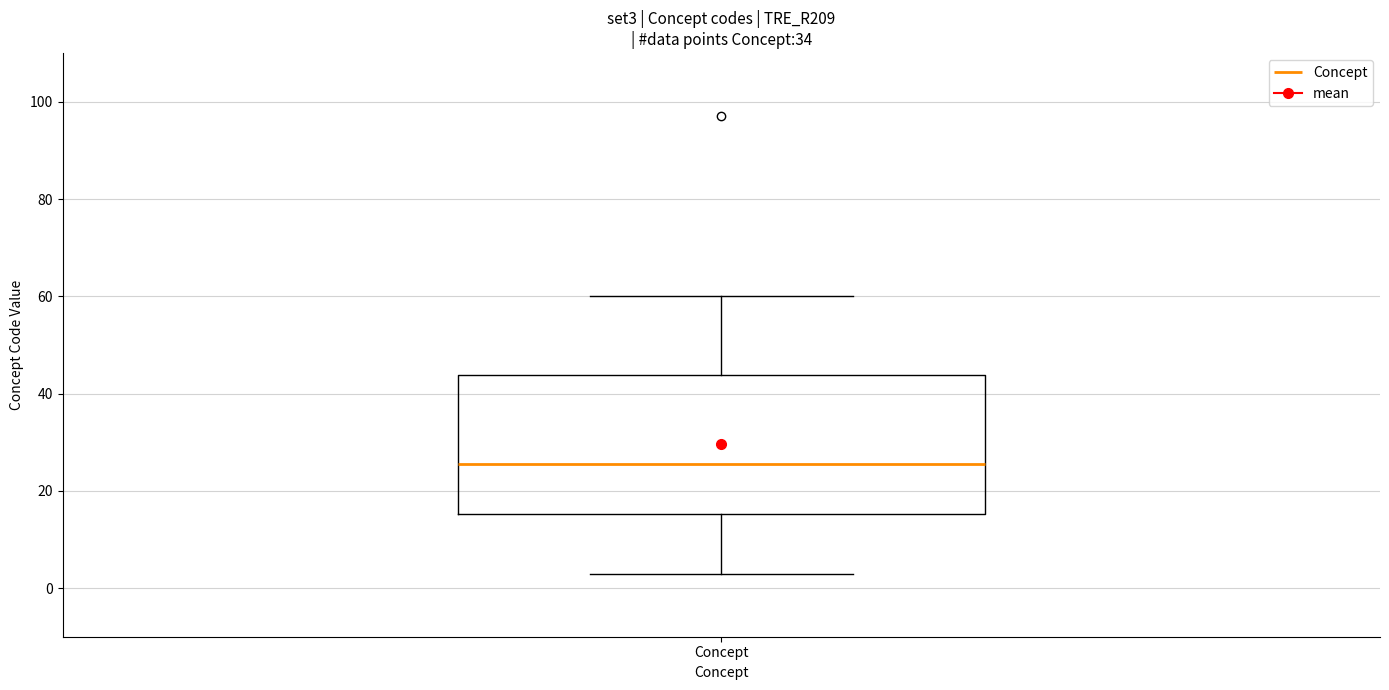

Read this box plot against the y-axis: the position of the median line, the range covered by the box, and the ends of both whiskers. The values are not printed on the chart, so give them approximately, as read against the axis.

median 26, box 16 to 44, whiskers 4 to 60